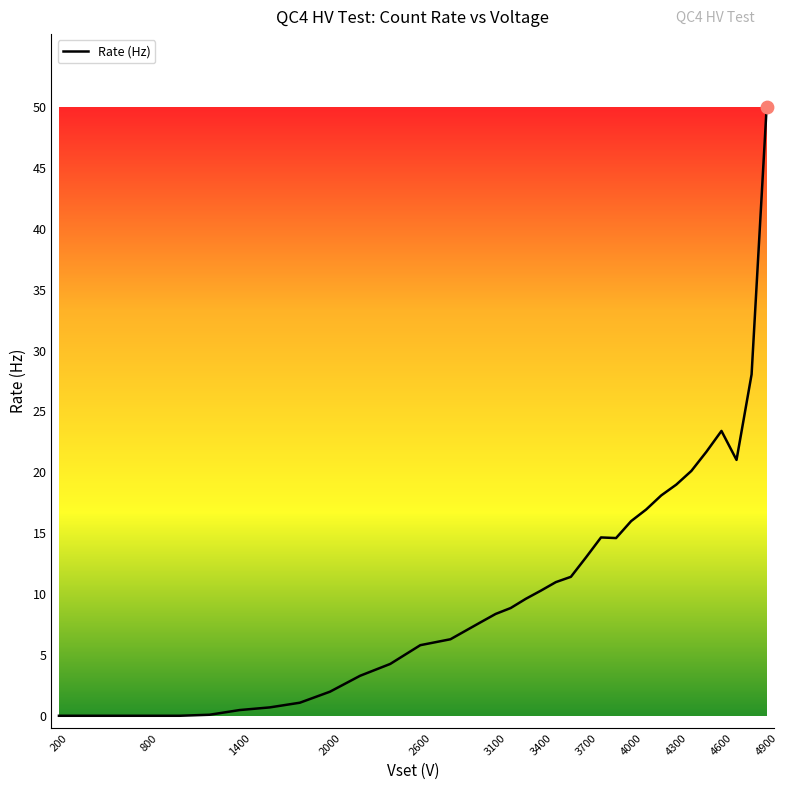

What is the greatest value displayed?

49.7